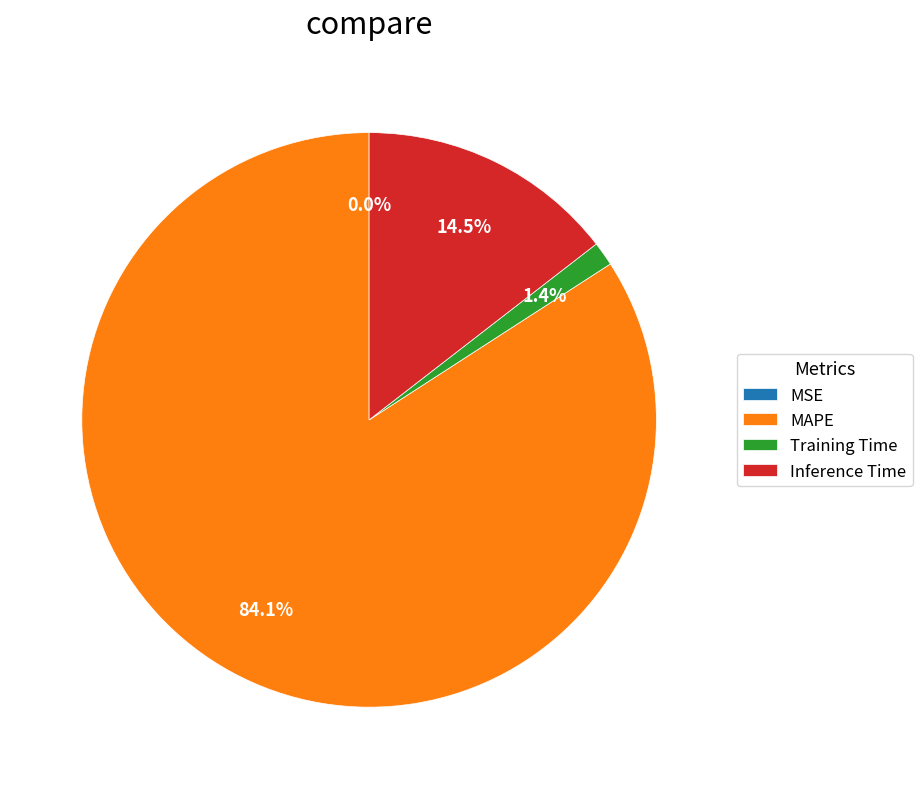

Which category has the biggest portion of the pie?

MAPE